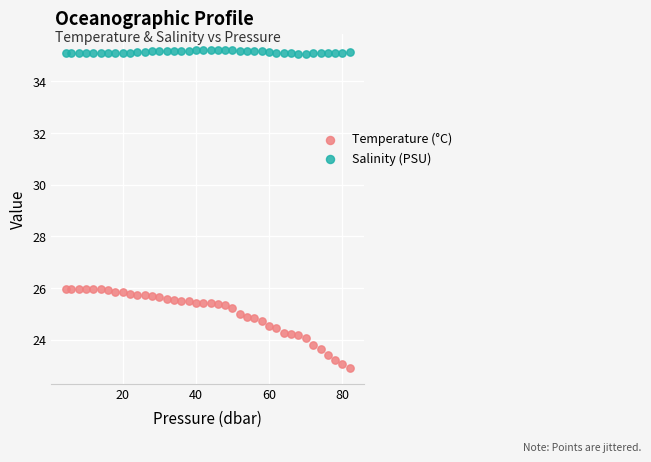

Across all data points, what is the range of Y values (max minus min)?

12.3